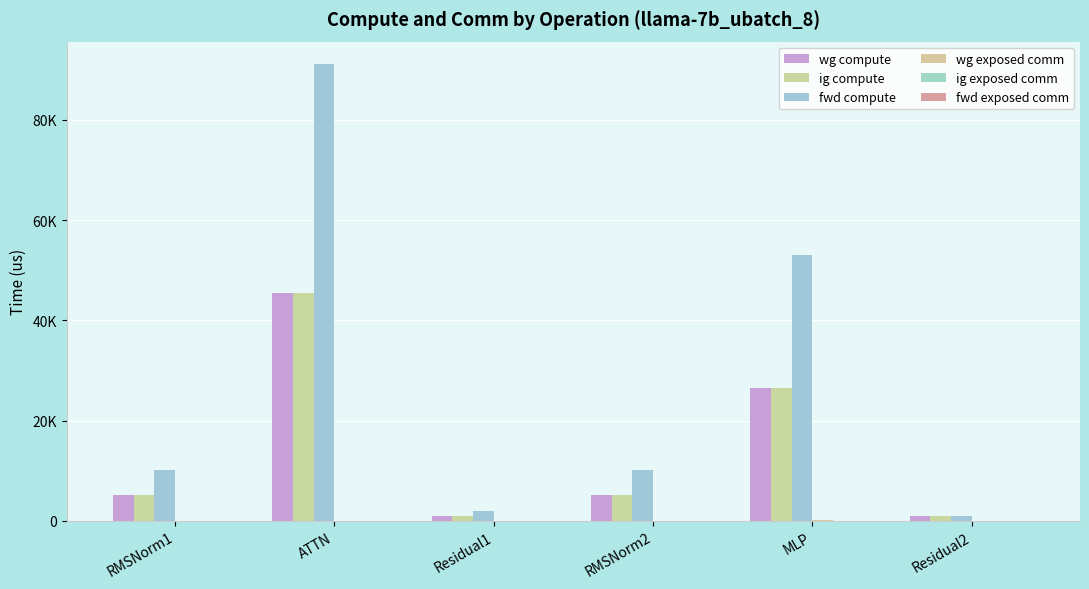

What is the sum of all wg exposed comm values?

81.6